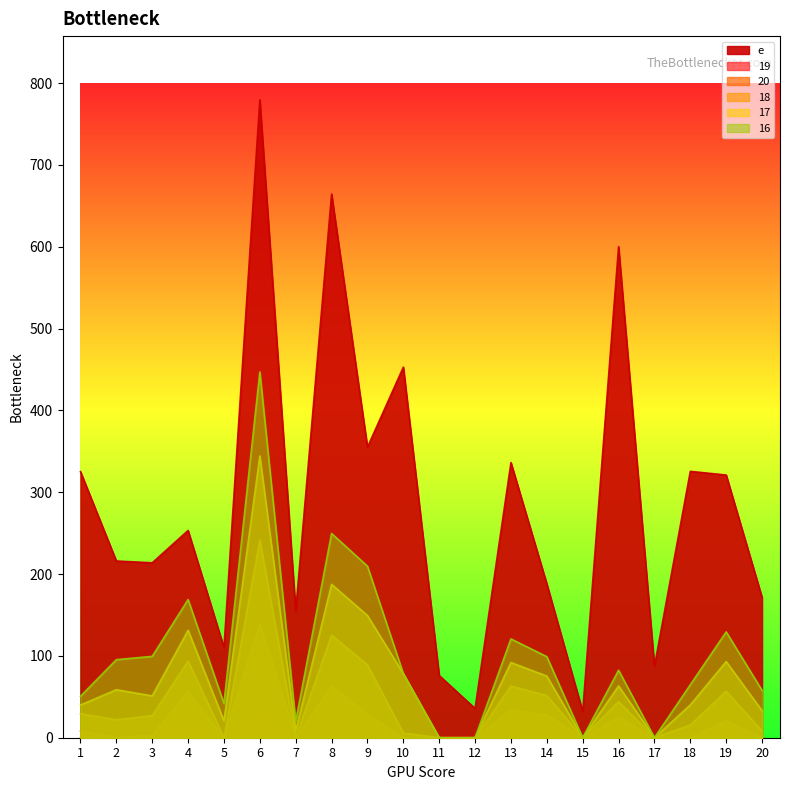

Reading left to right, what are all the values shown in this chart?

e: 325.2	216.0	213.8	253.3	110.2	779.5	155.1	664.4	355.1	452.9	76.0	35.7	336.3	188.0	31.9	600.2	87.4	325.5	321.0	171.4
19: 0.0	0.0	0.0	18.6	0.0	36.4	0.0	1.1	0.0	0.0	0.0	0.0	5.4	4.0	0.0	5.6	0.0	0.0	0.0	0.0
20: 8.1	0.0	2.8	56.2	0.0	139.0	0.0	63.2	28.7	0.0	0.0	0.0	34.3	27.8	0.0	24.9	0.0	0.0	20.5	0.0
18: 29.3	21.9	26.9	93.7	0.0	241.7	0.0	125.4	89.0	5.7	0.0	0.0	63.1	51.5	0.0	44.1	0.0	15.5	56.8	8.2
17: 40.0	58.7	51.1	131.3	20.6	344.3	8.5	187.5	149.3	78.2	0.0	0.0	91.9	75.3	0.0	63.3	0.0	40.1	93.0	32.9
16: 50.6	95.4	99.4	168.9	41.8	447.0	20.0	249.6	209.6	78.2	0.0	0.0	120.8	99.0	0.0	82.5	0.0	64.7	129.3	57.7